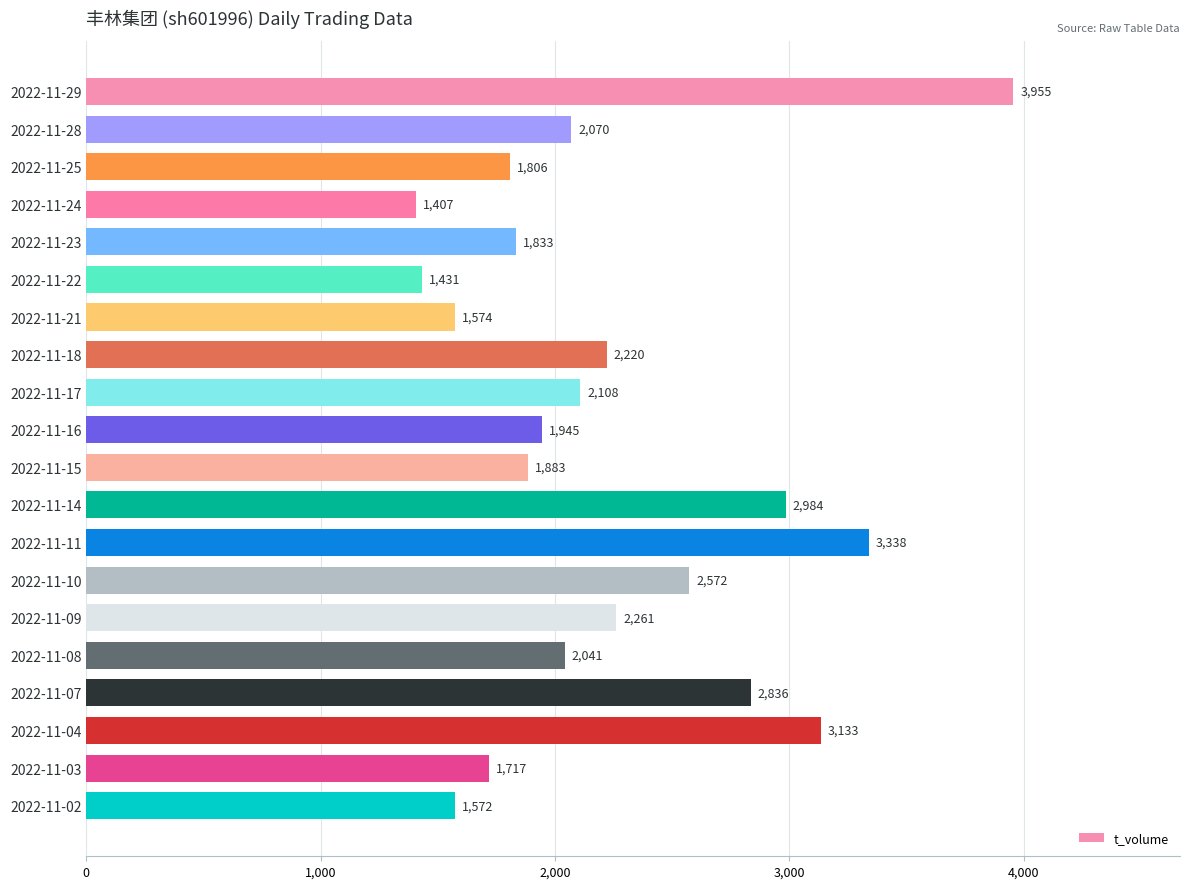

Reading bottom to top, extract all data points from this chart.

1572	1717	3133	2836	2041	2261	2572	3338	2984	1883	1945	2108	2220	1574	1431	1833	1407	1806	2070	3955